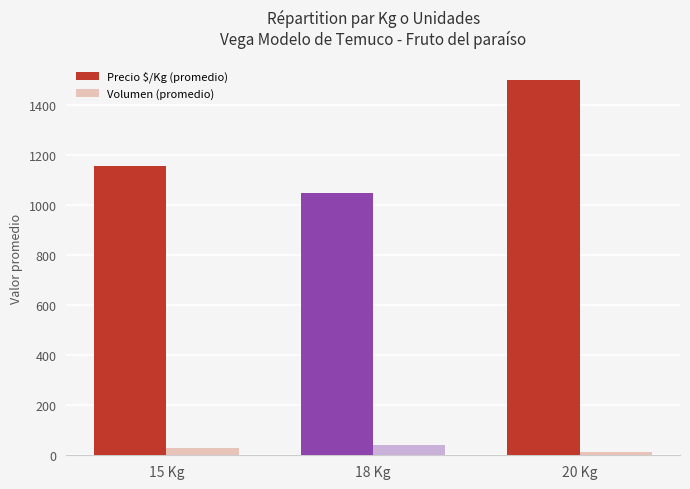

Between 15 Kg and 20 Kg, which series saw the biggest shift?

Precio $/Kg (promedio)